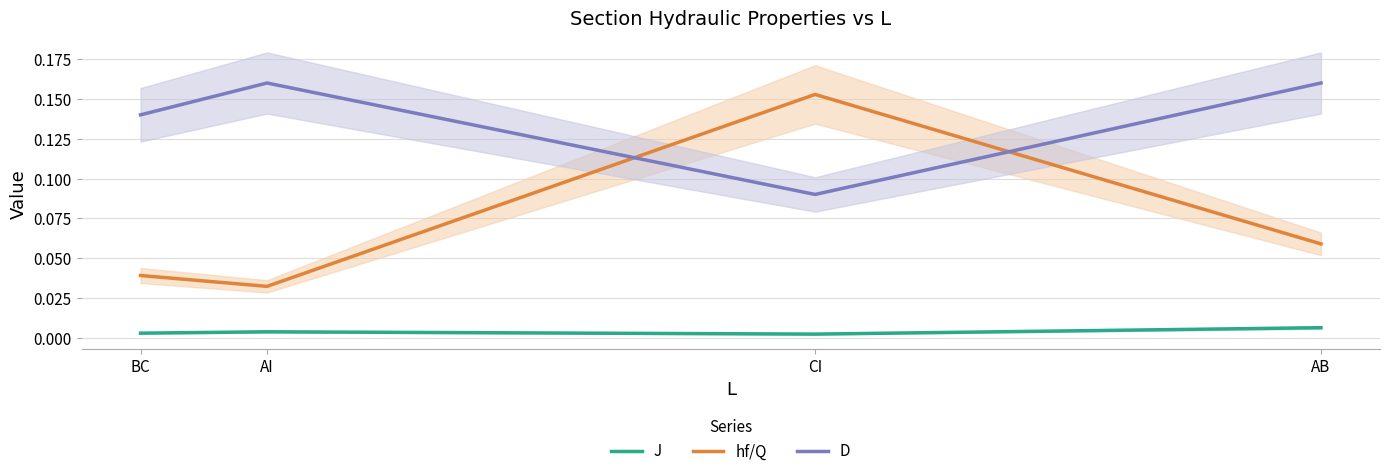

True or false: J has more than 1 points higher than both neighbors.

False